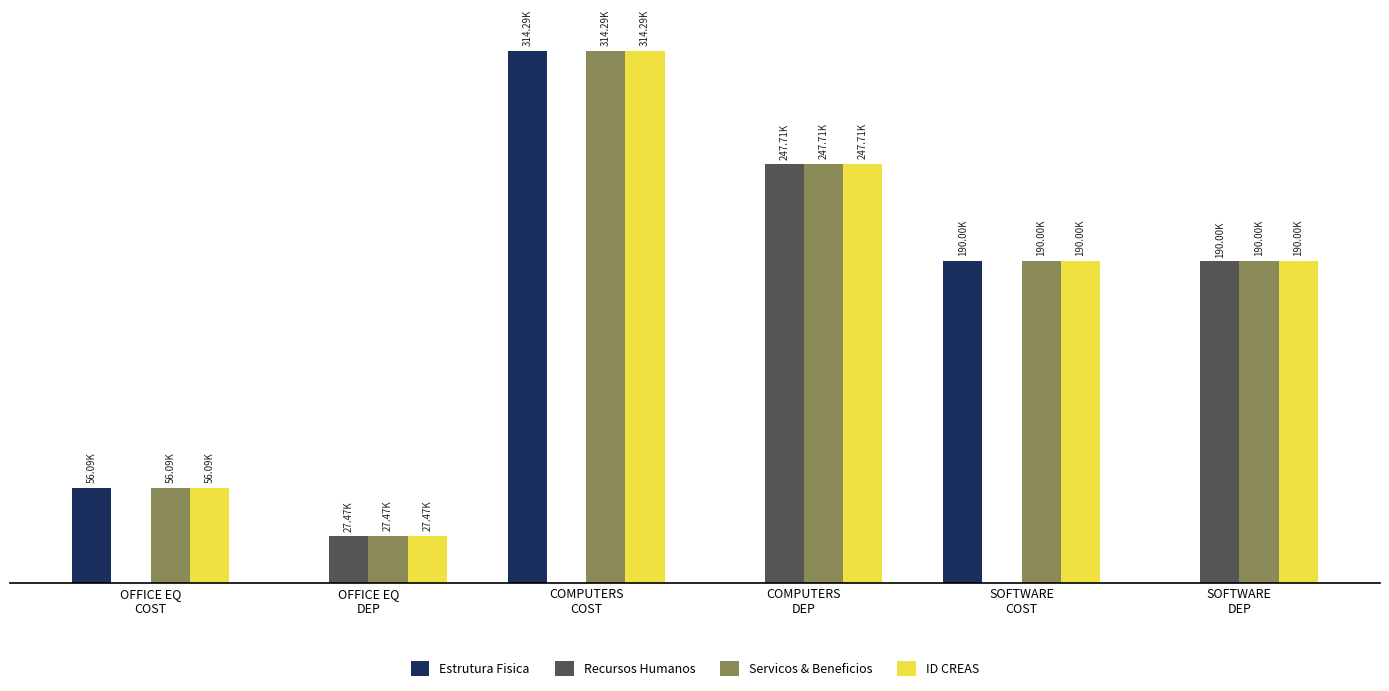

Reading right to left, extract all data points from this chart.

Estrutura Fisica: 0.0	190000.0	0.0	314285.4	0.0	56090.0
Recursos Humanos: 189999.0	0.0	247708.0	0.0	27468.2	0.0
Servicos & Beneficios: 189999.0	190000.0	247708.0	314285.4	27468.2	56090.0
ID CREAS: 189999.0	190000.0	247708.0	314285.4	27468.2	56090.0